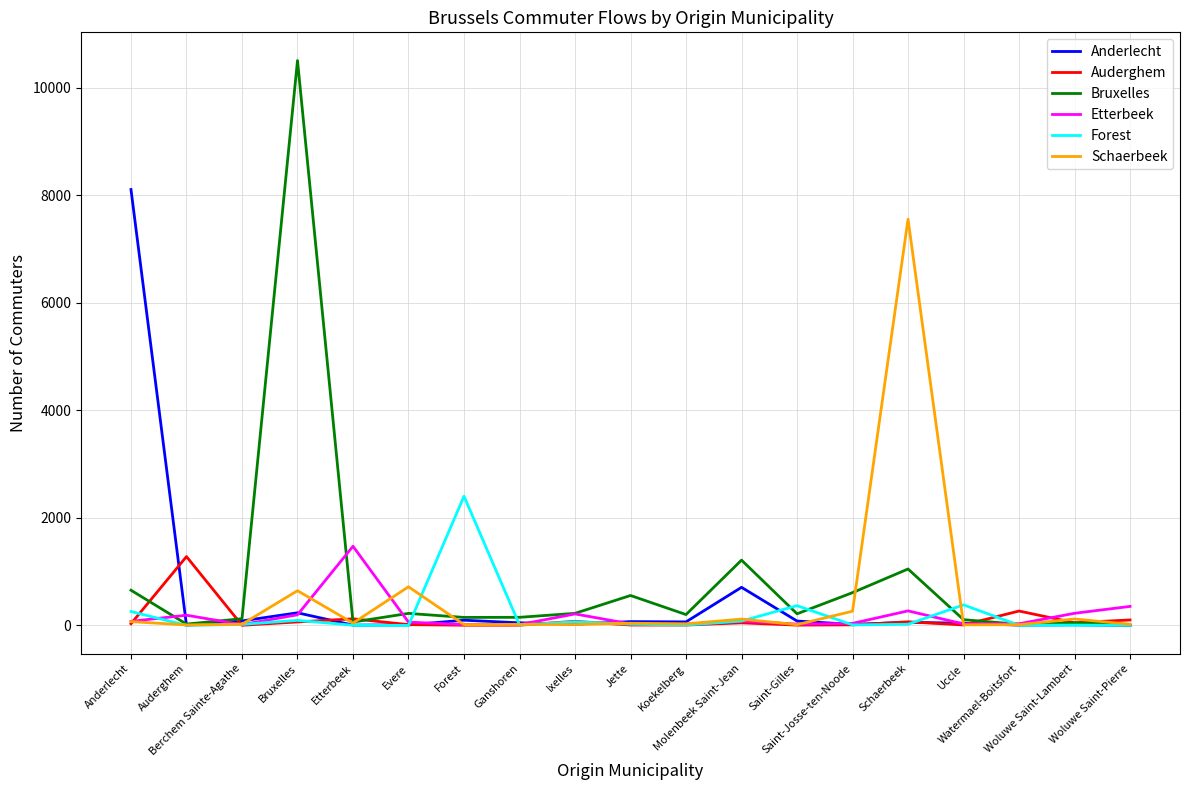

Reading left to right, extract all data points from this chart.

Anderlecht: 8110	4	85	236	7	11	98	50	24	72	67	710	83	20	59	42	7	13	2
Auderghem: 32	1282	4	66	124	16	5	6	78	9	8	49	7	12	68	10	269	51	103
Bruxelles: 656	26	126	10509	64	225	150	152	226	558	203	1216	217	611	1051	108	22	50	14
Etterbeek: 77	191	16	199	1474	62	18	17	215	29	23	84	26	39	272	28	32	227	355
Forest: 260	2	21	95	5	1	2405	10	69	24	9	82	369	11	23	384	4	7	3
Schaerbeek: 72	10	23	647	44	720	16	20	18	42	31	119	15	266	7558	12	15	121	22